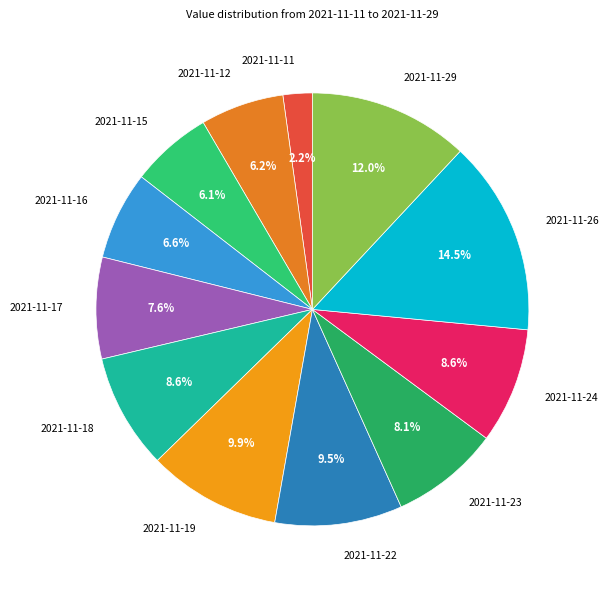

Does 2021-11-24 account for over 50% of the chart?

No